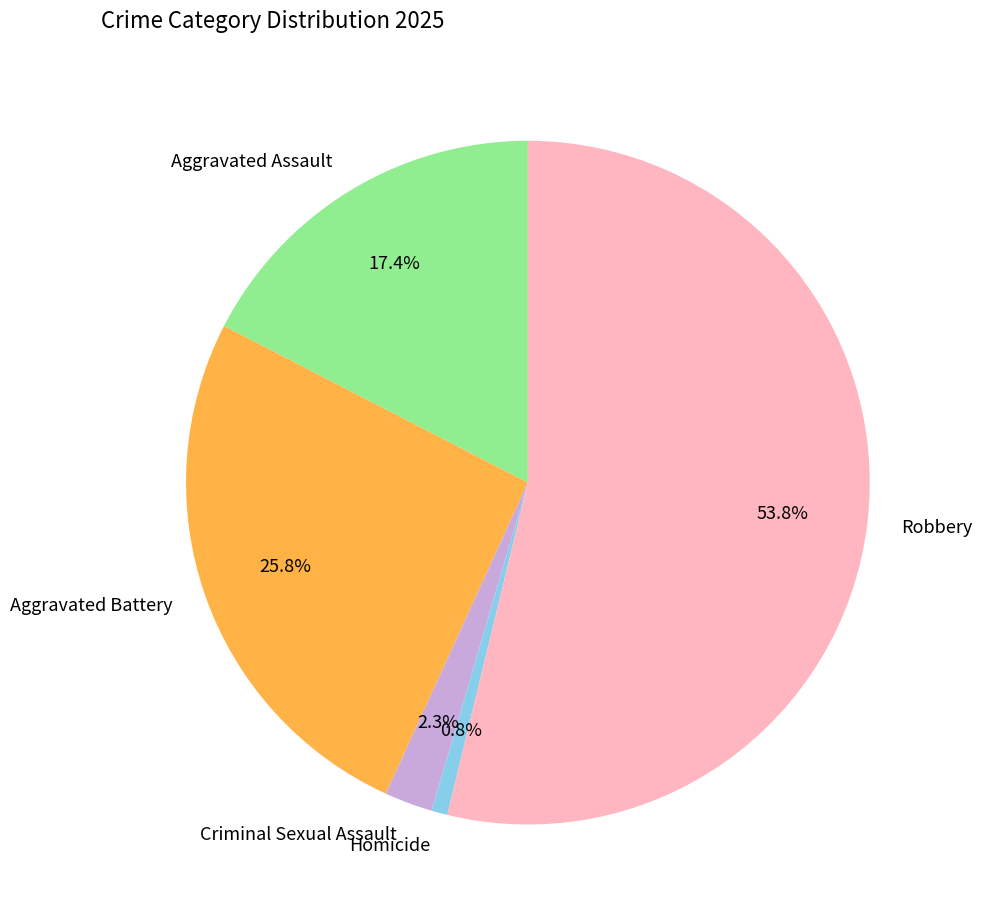

Count the number of slices in the pie.

5